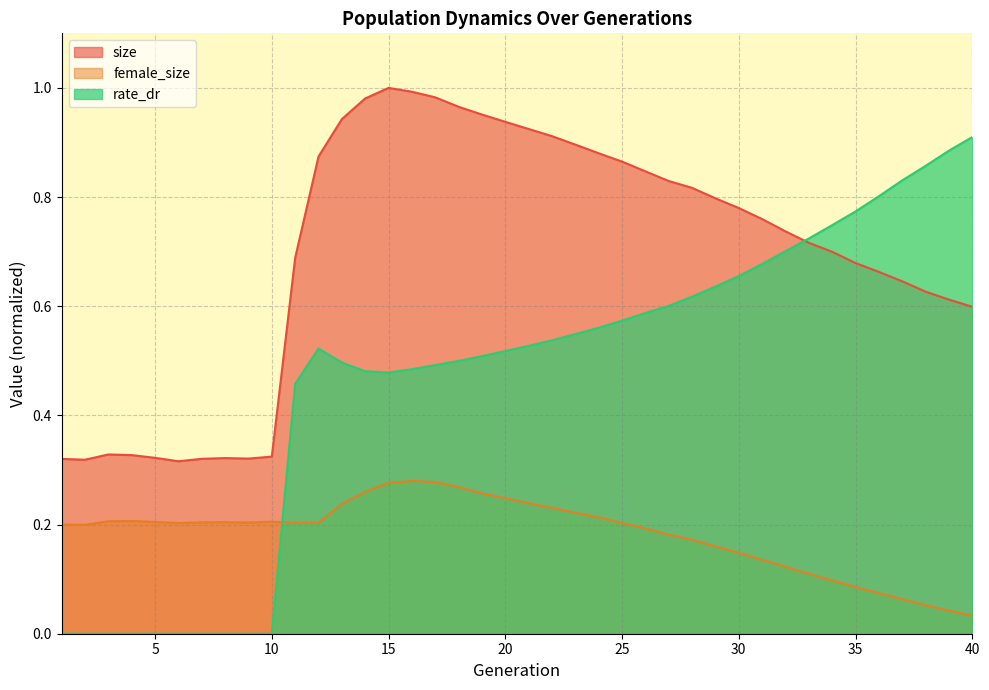

Does the chart have visible grid lines?

Yes